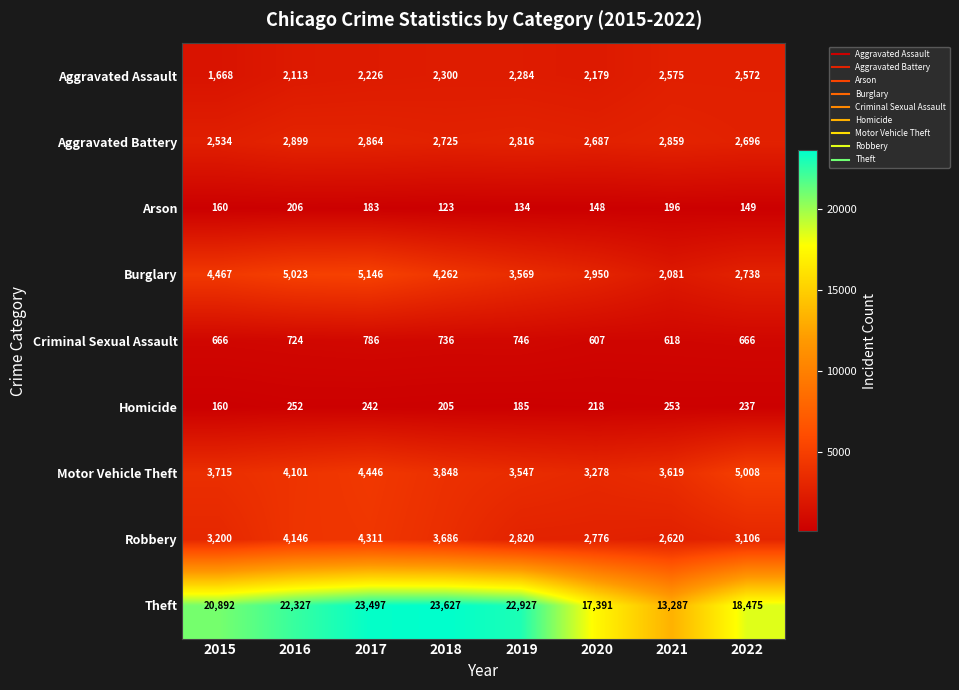

Read the Burglary value at 2018.

4262